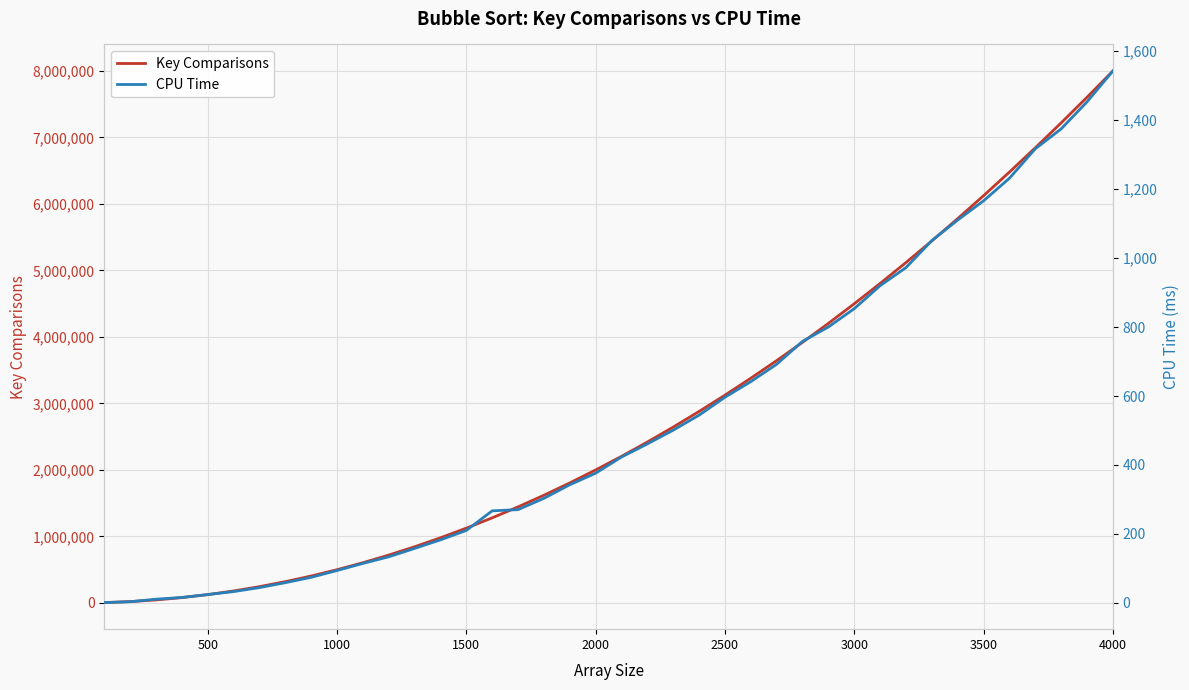

The Key Comparisons series shows 8673477.9 at 3500. True or false?

False